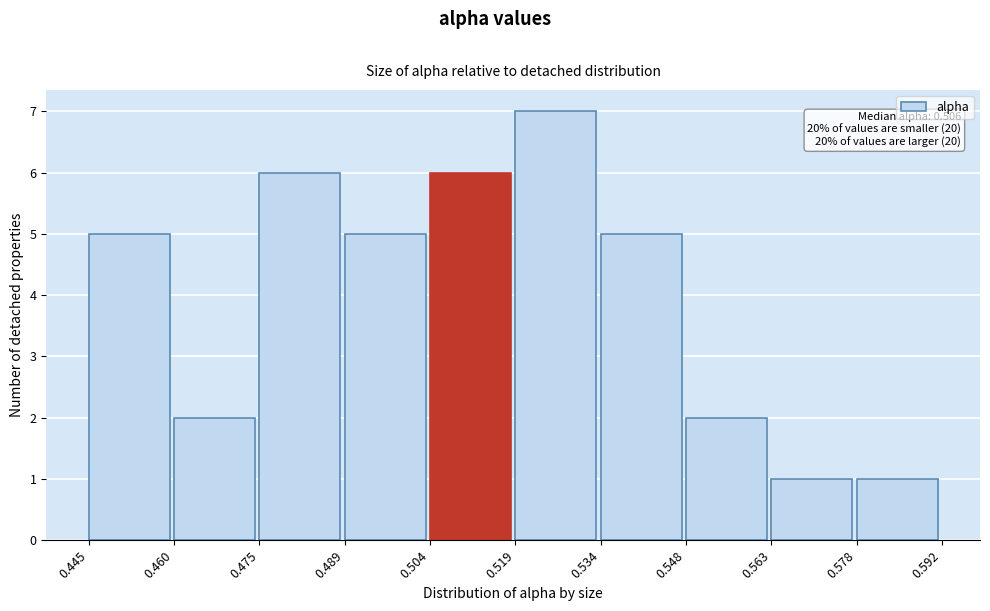

Which range on the x-axis has the tallest bar?

0.519 to 0.534